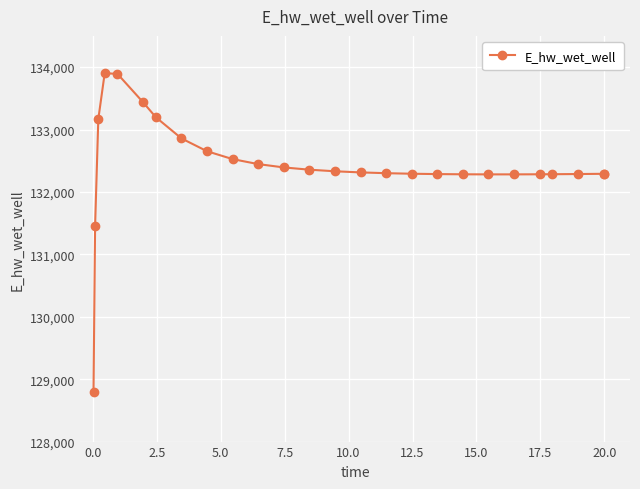

What is the value of the 16th point from the left?

132300.2